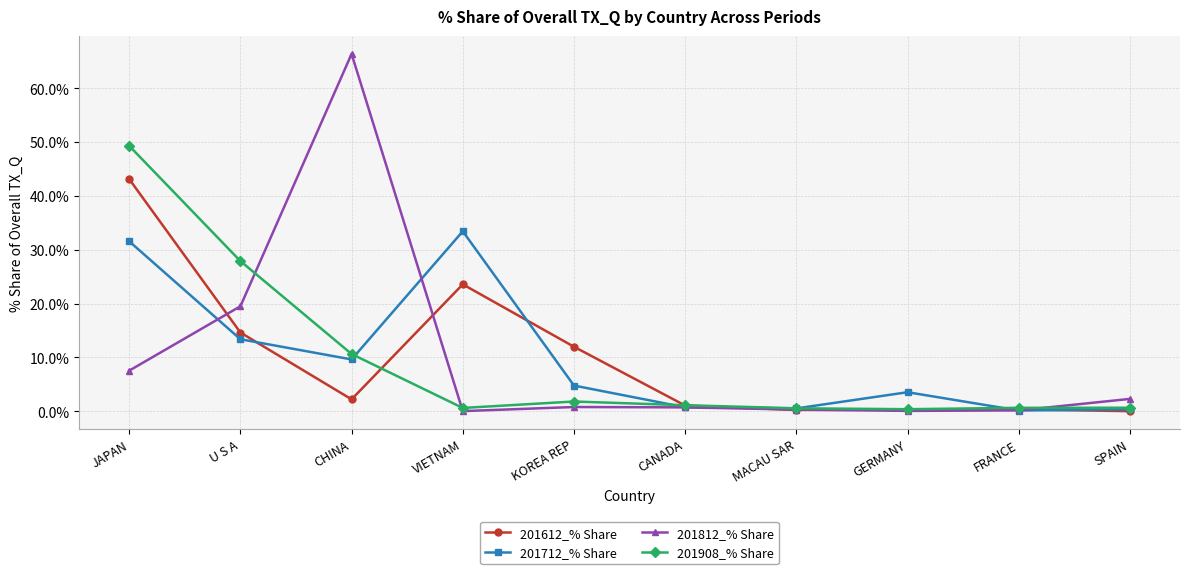

What is the difference between the 201712_% Share values at FRANCE and JAPAN?

31.4